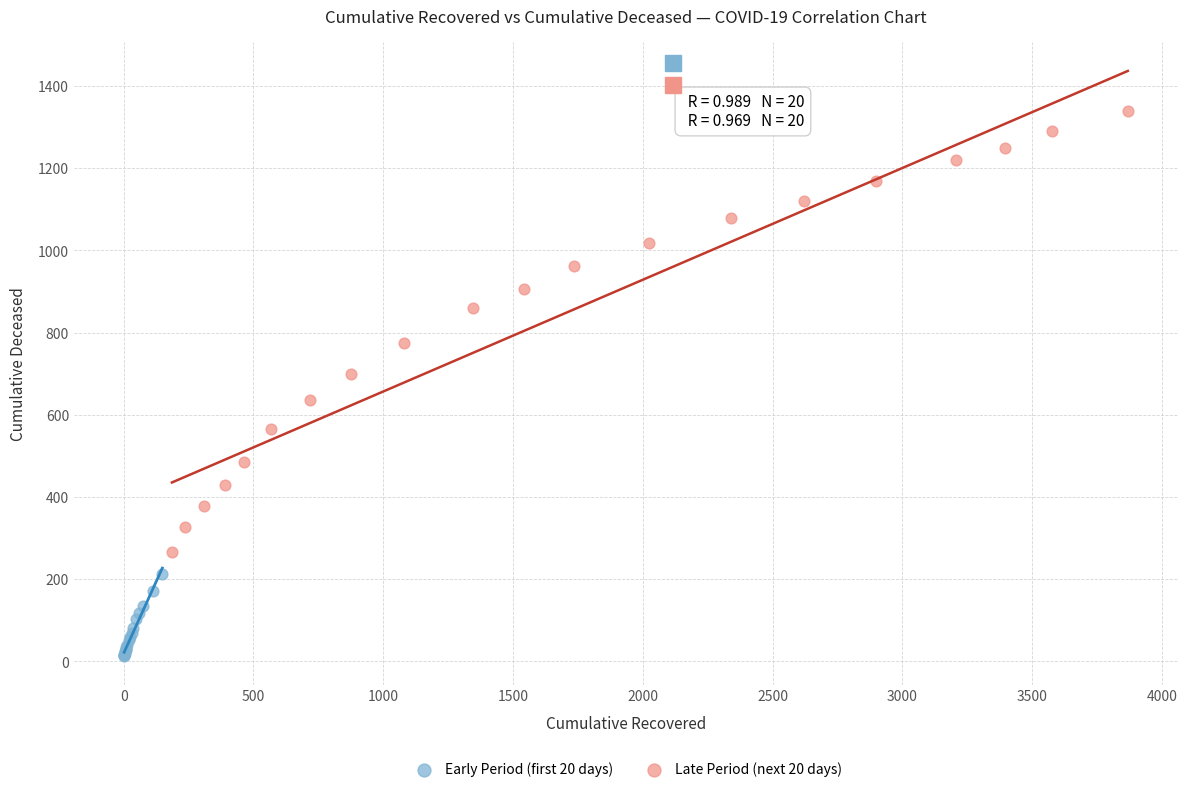

Which series contains the lowest Y value?

Early Period (first 20 days)